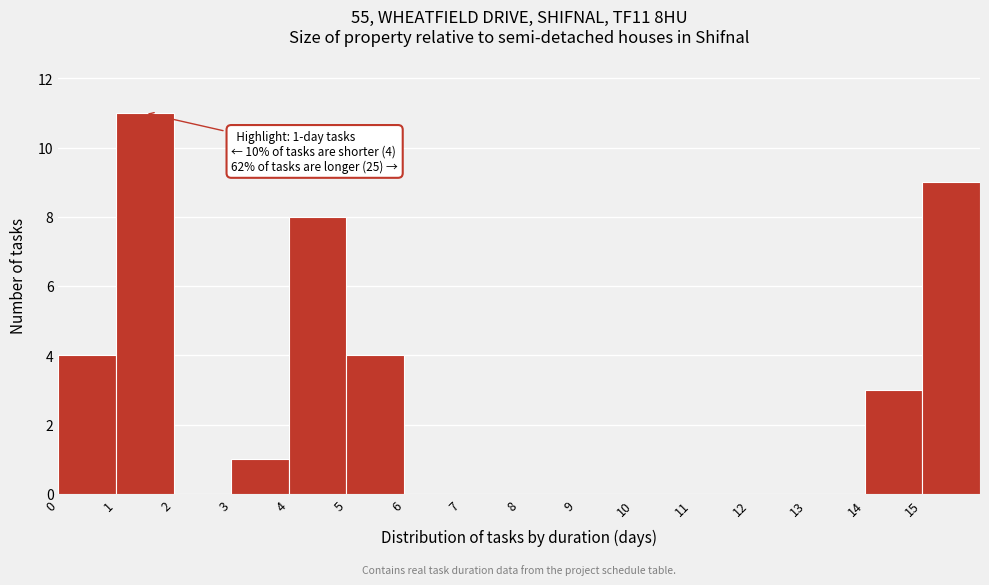

Over which range of the x-axis is the bar tallest?

1 to 2